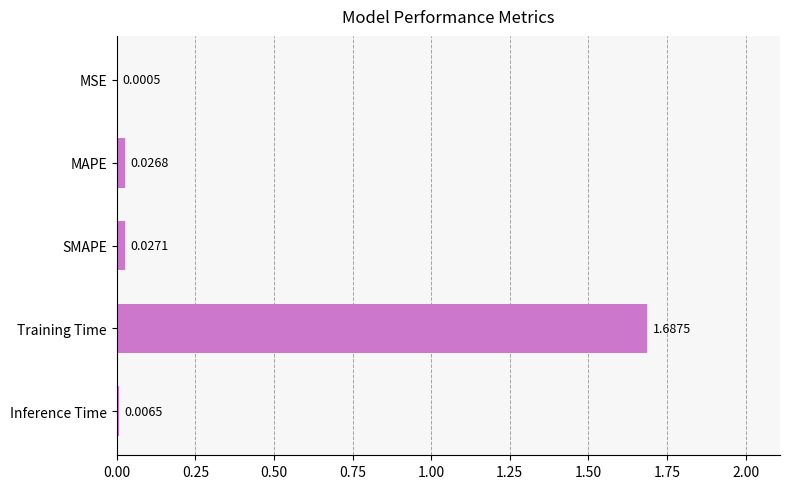

Which label corresponds to the largest value in the chart?

Training Time